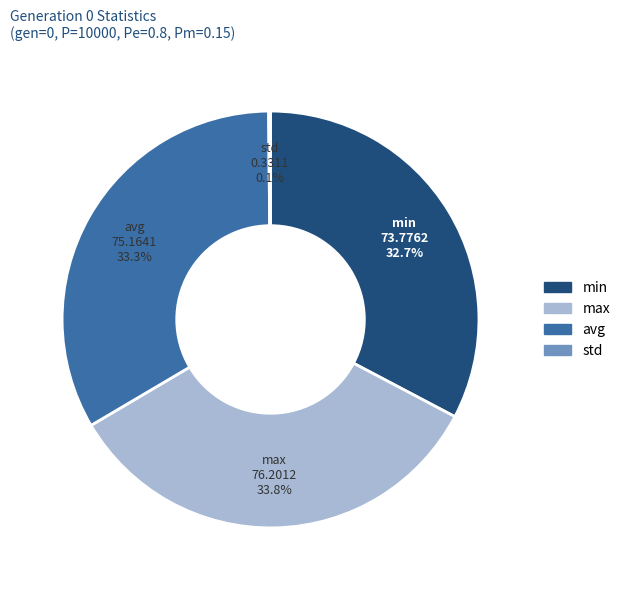

Combined, do min and avg account for over 50%?

Yes